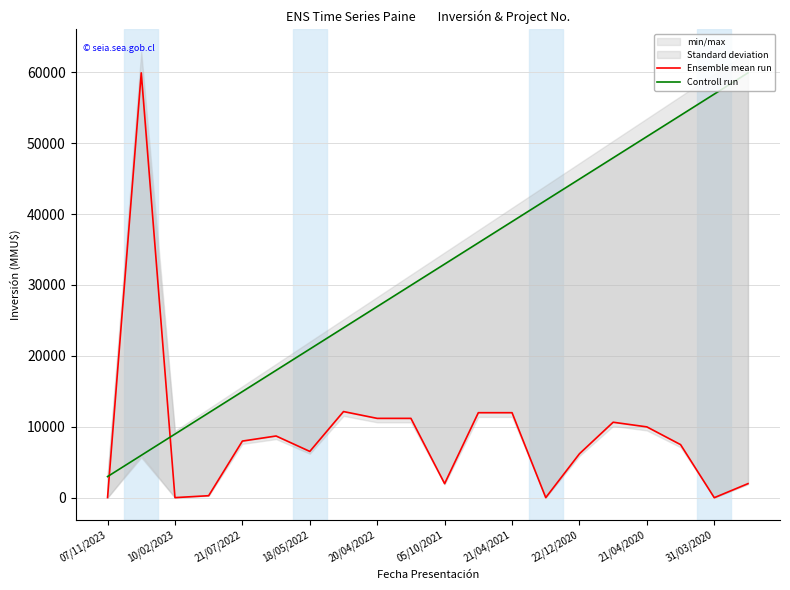

Which category has the lowest value in the Ensemble mean run series?

31/03/2020